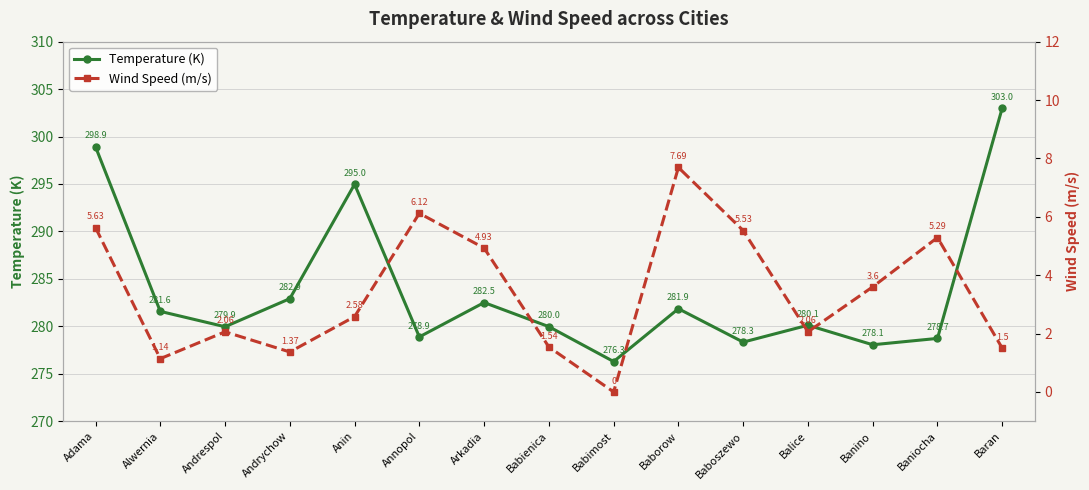

Reading right to left, what are all the values shown in this chart?

Temperature (K): 303.0	278.7	278.1	280.1	278.3	281.9	276.3	280.0	282.5	278.9	295.0	282.9	279.9	281.6	298.9
Wind Speed (m/s): 1.5	5.3	3.6	2.1	5.5	7.7	0.0	1.5	4.9	6.1	2.6	1.4	2.1	1.1	5.6